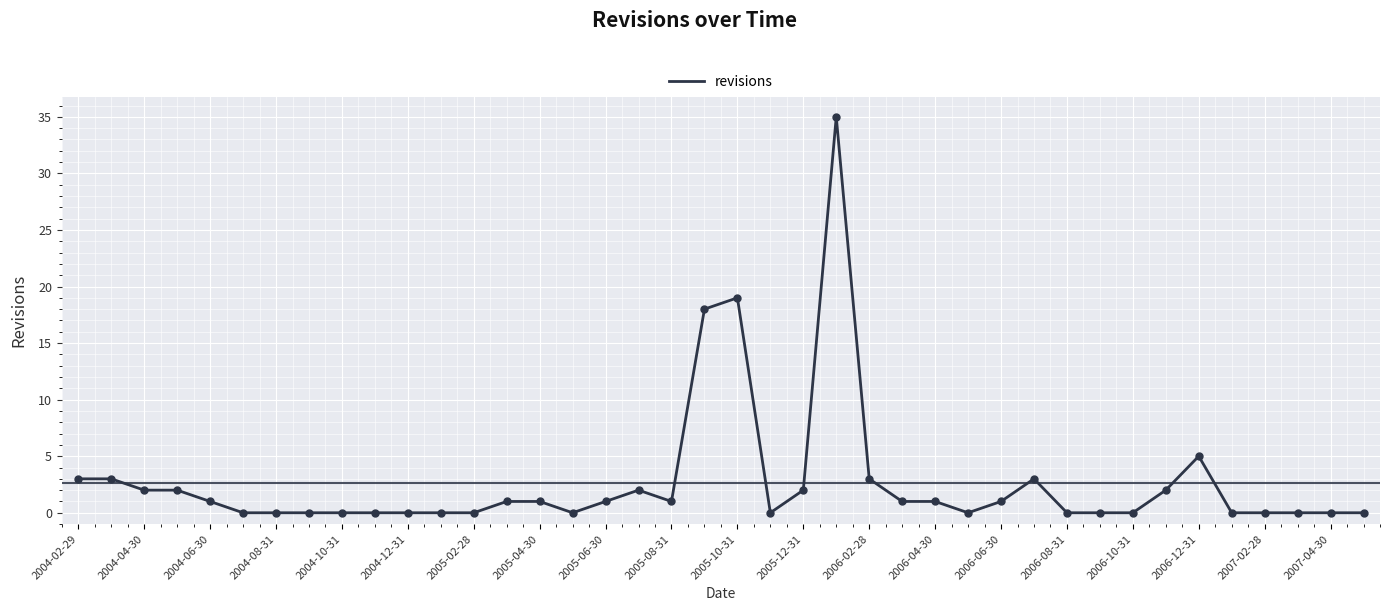

What is the greatest value displayed?

35